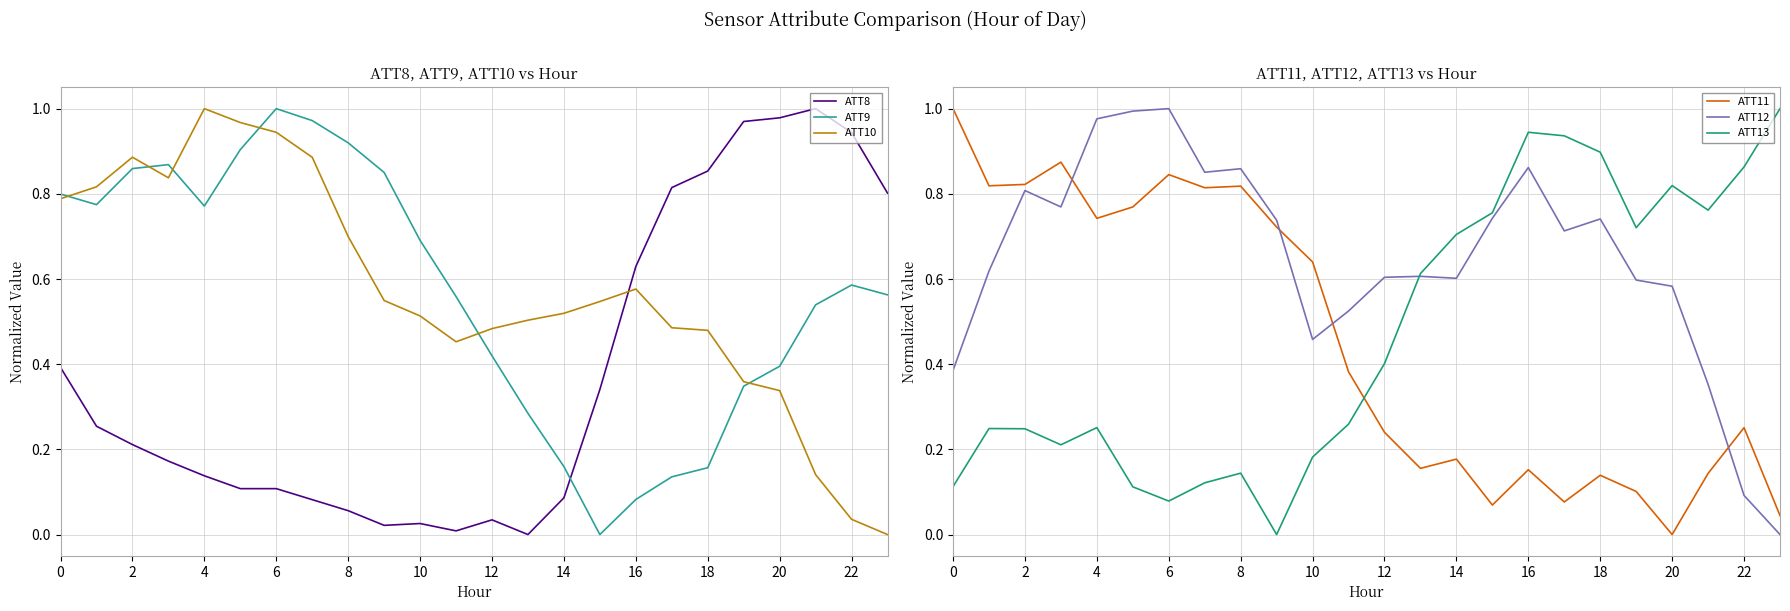

Which series has the largest total across all categories?

ATT12